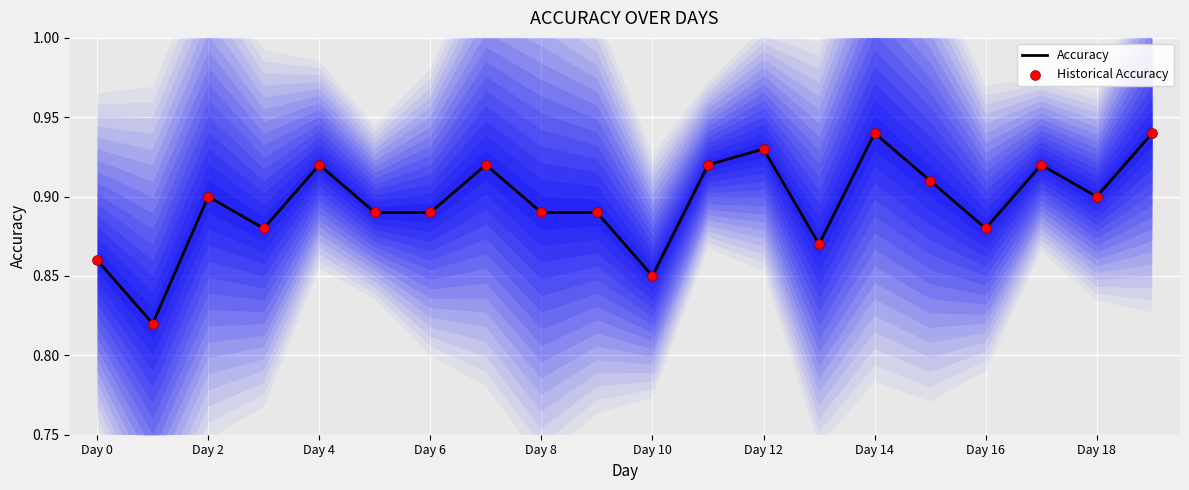

What are all the series names shown in the legend?

Accuracy, Historical Accuracy